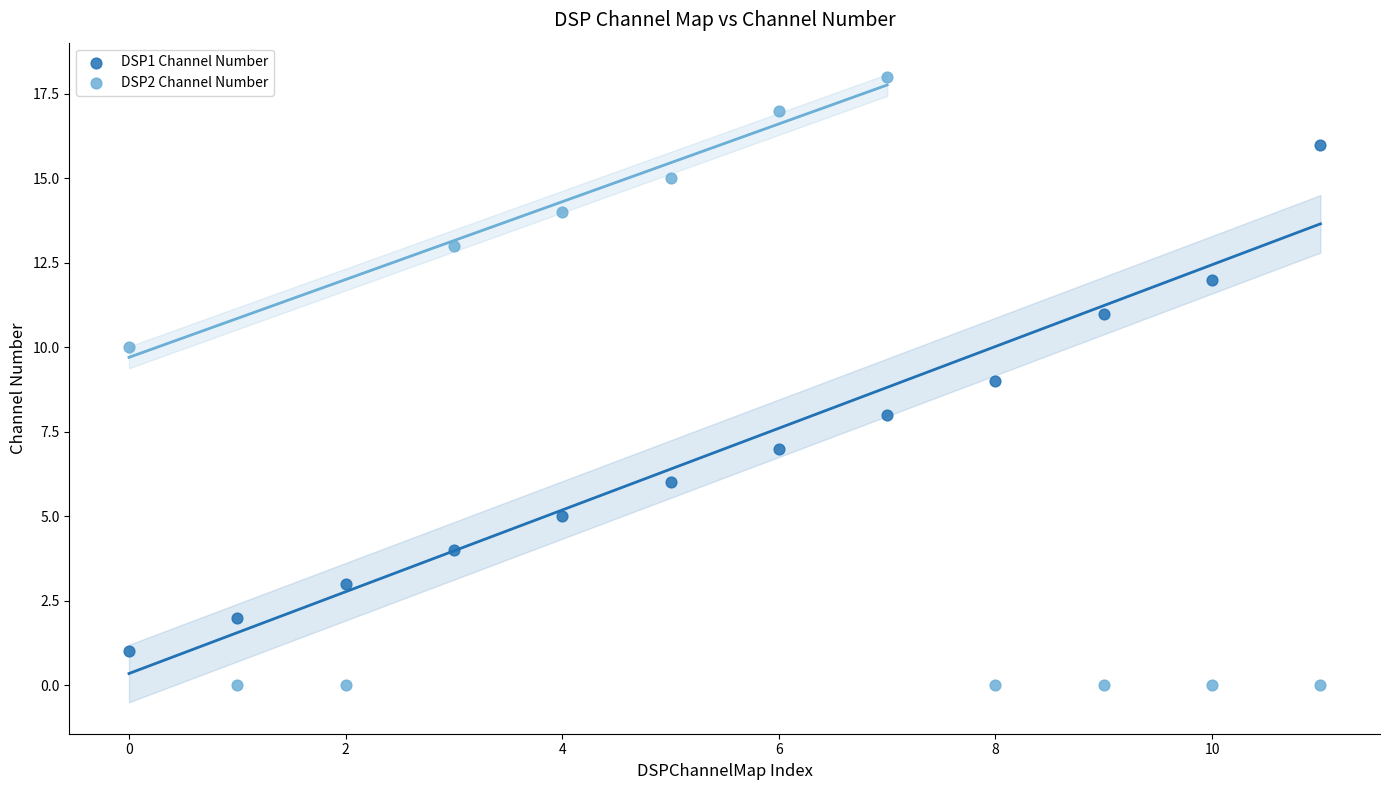

Across all data points, what is the range of Y values (max minus min)?

18